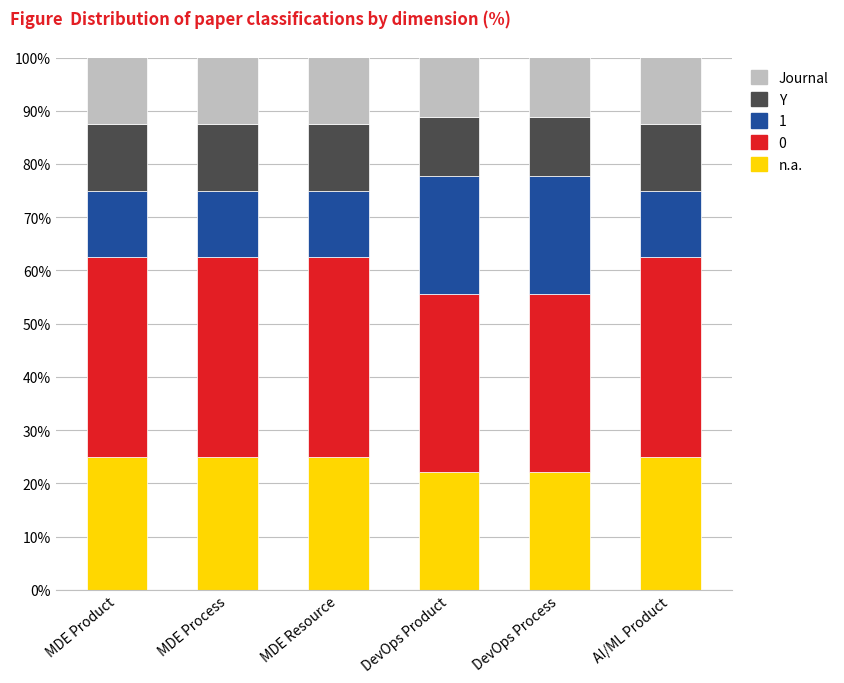

What is the average value of the n.a. series?

24.1